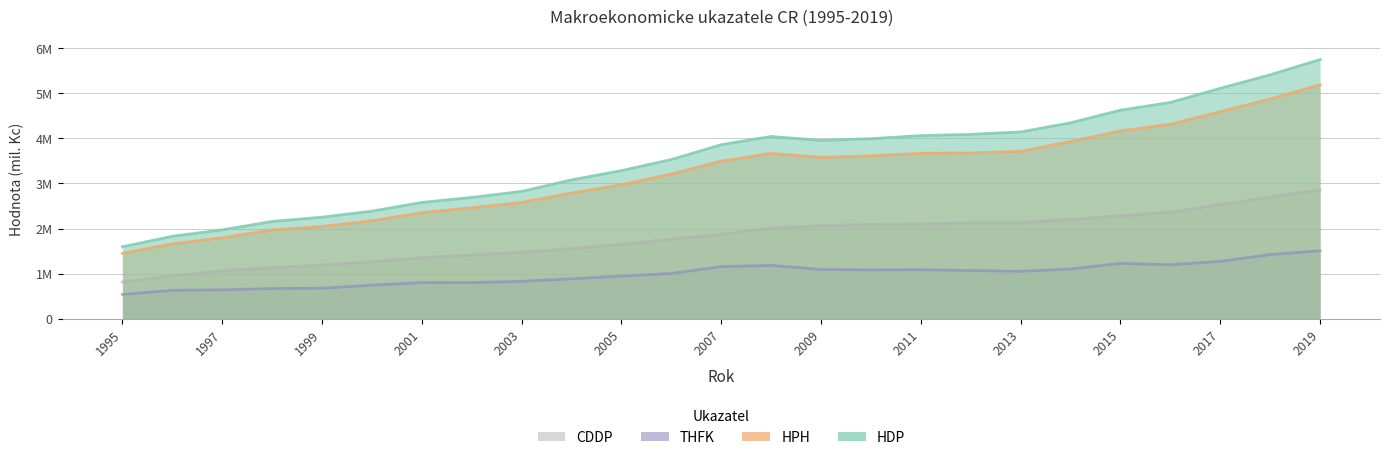

What is the average value of the HPH (mil. Kc) series?

3197600